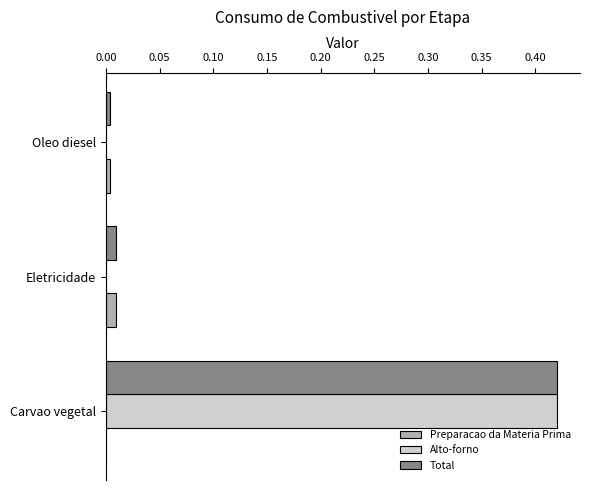

Which series changed the most between Oleo diesel and Carvao vegetal?

Alto-forno